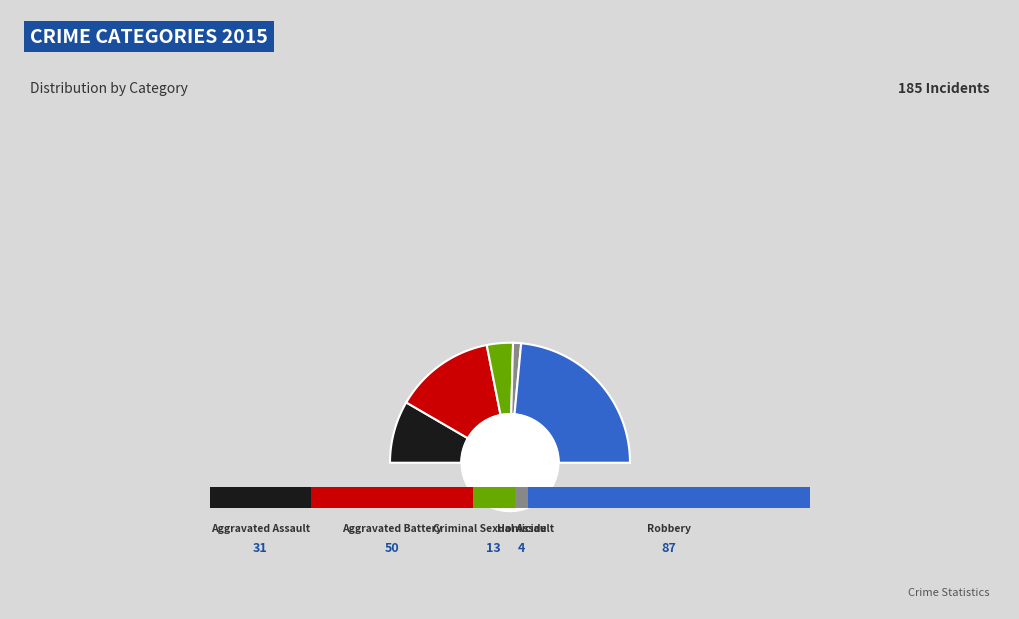

How many segments does this pie chart have?

5